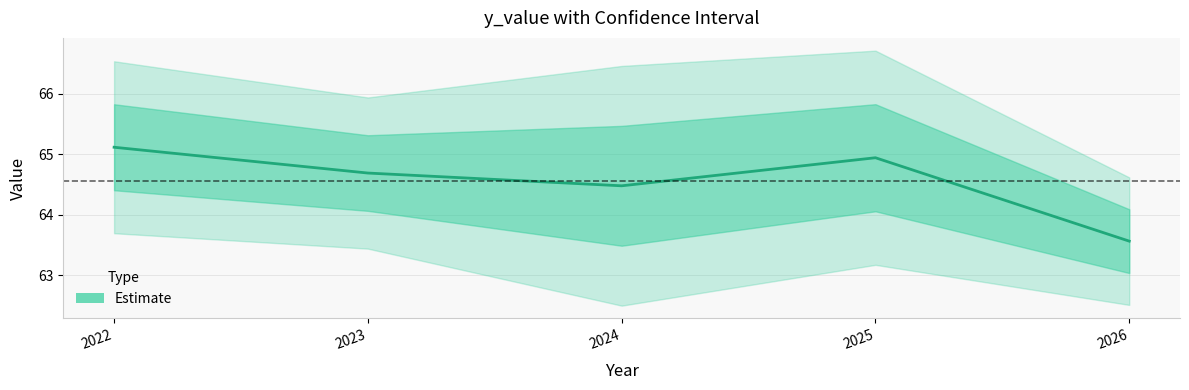

Where does the data first go above 64?

2022